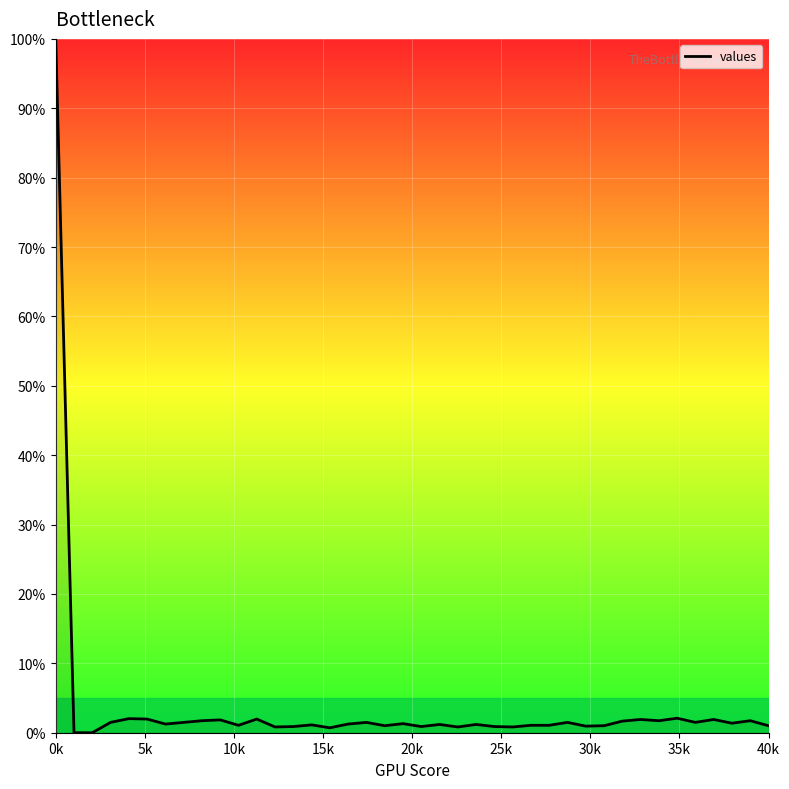

What is the difference between the maximum and minimum values?

100.0